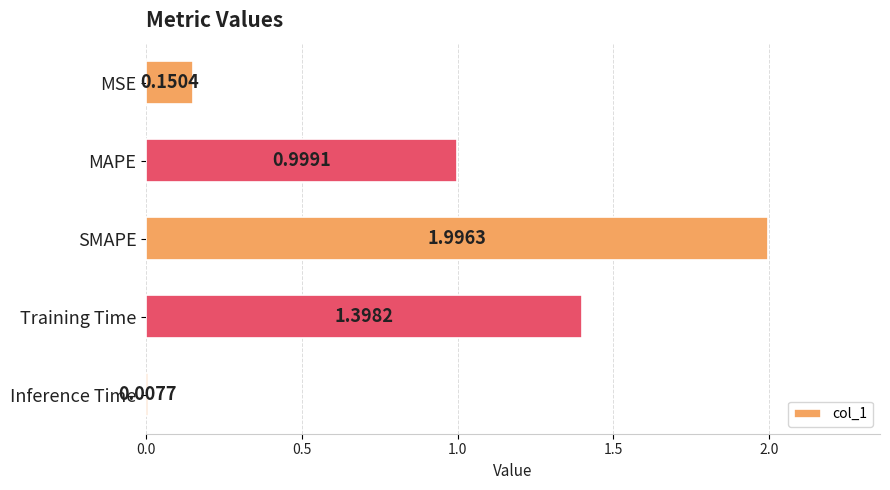

Which has a higher value, SMAPE or MAPE?

SMAPE